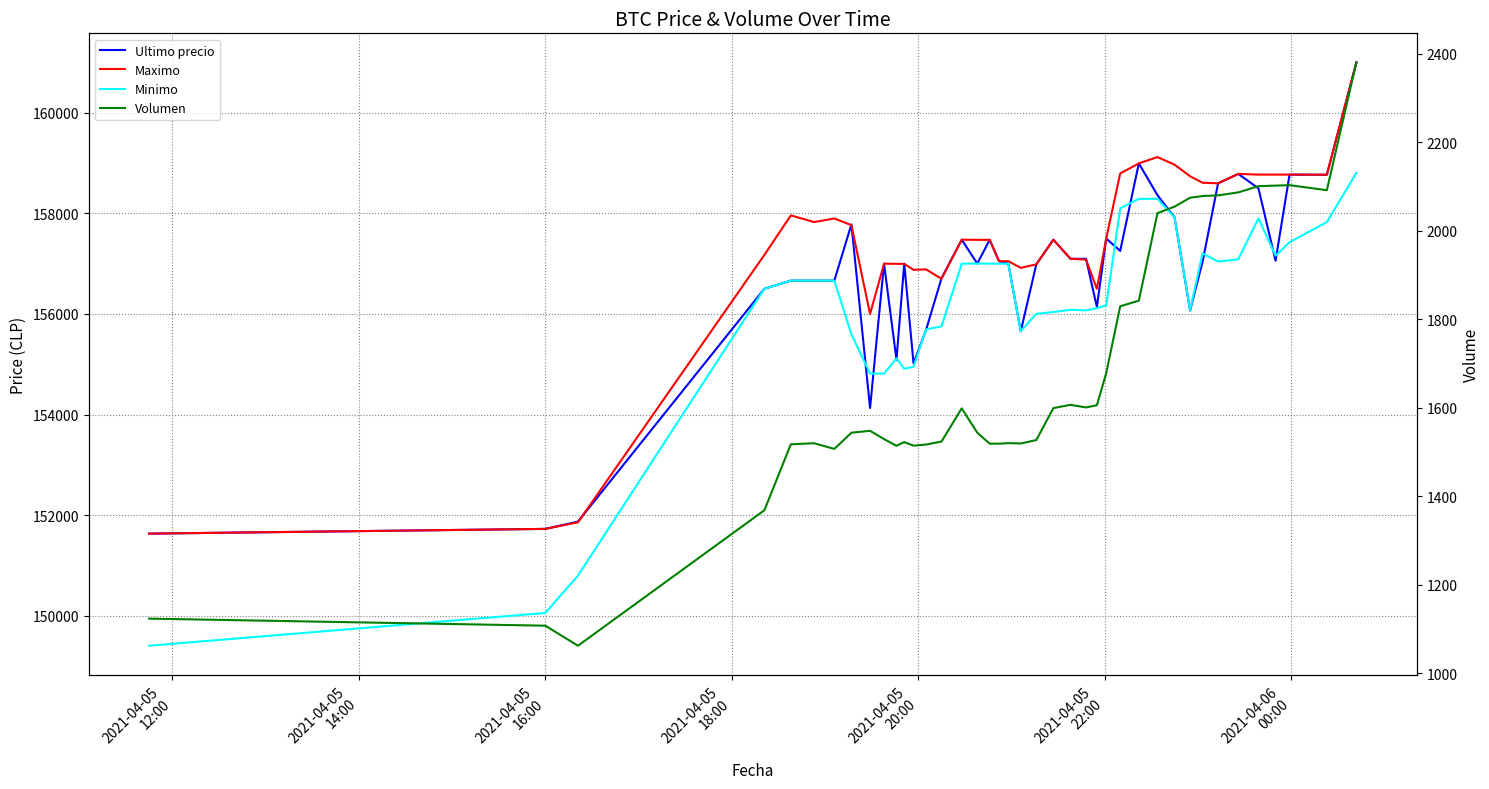

How many lines are shown in the chart?

4